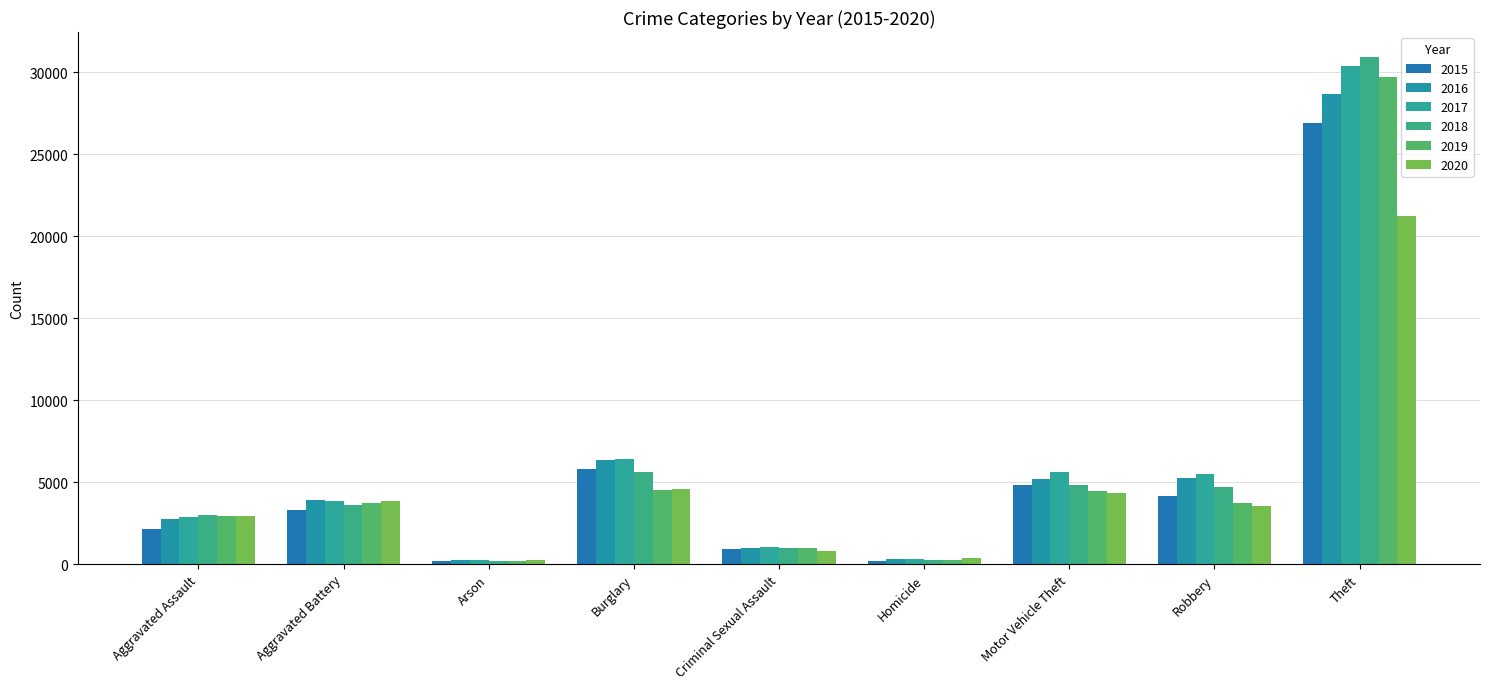

What is the total value across all series at Burglary?

33318